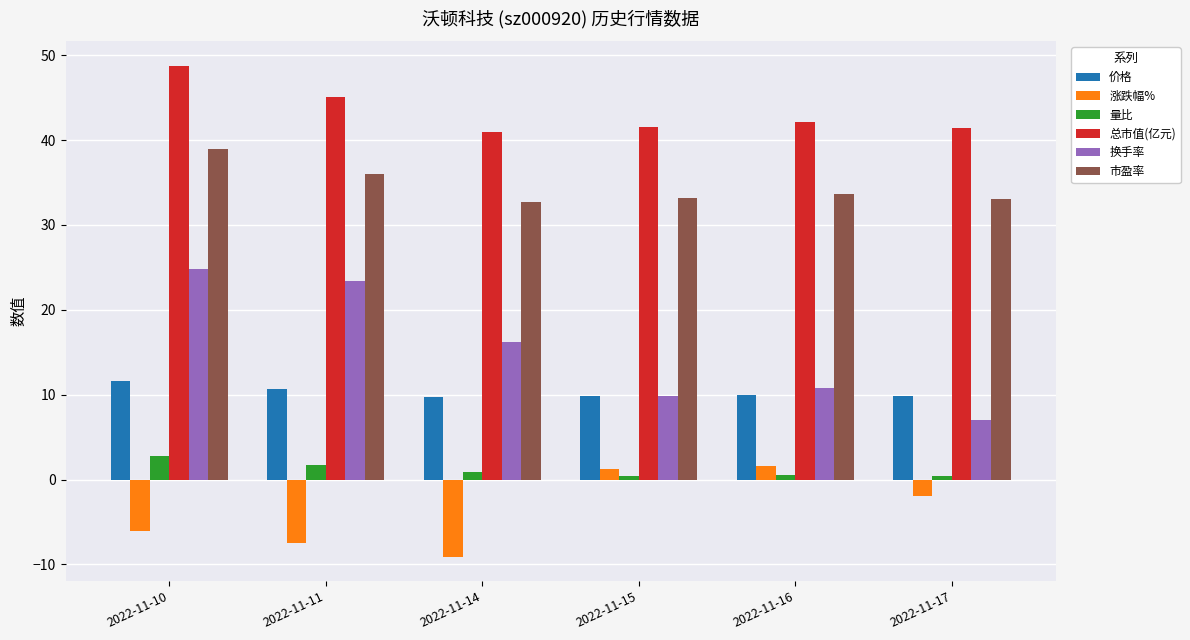

At which category does the chart reach its peak across all series?

2022-11-10